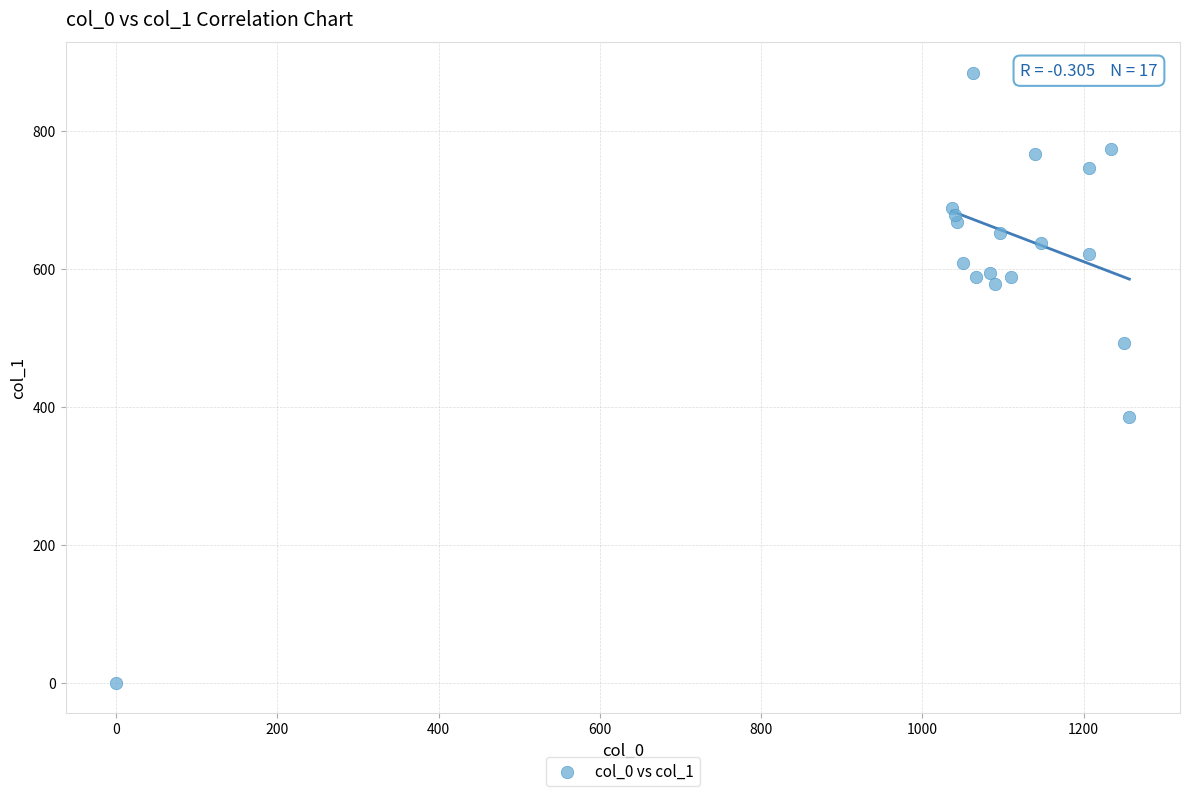

What is the range of X values (max minus min)?

1256.7